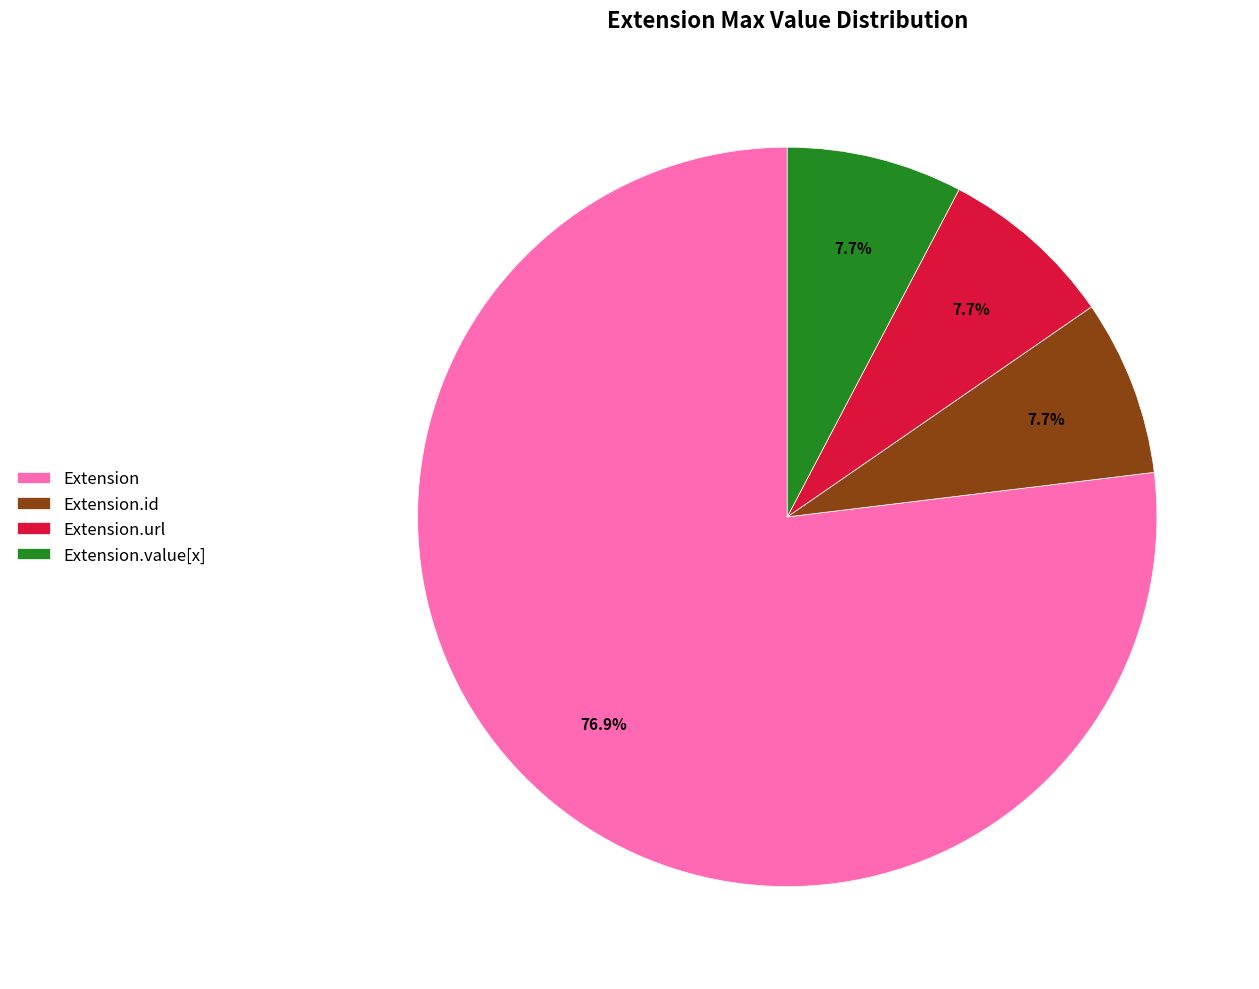

To the nearest percent, what is the difference between the largest and smallest slice percentages?

69%